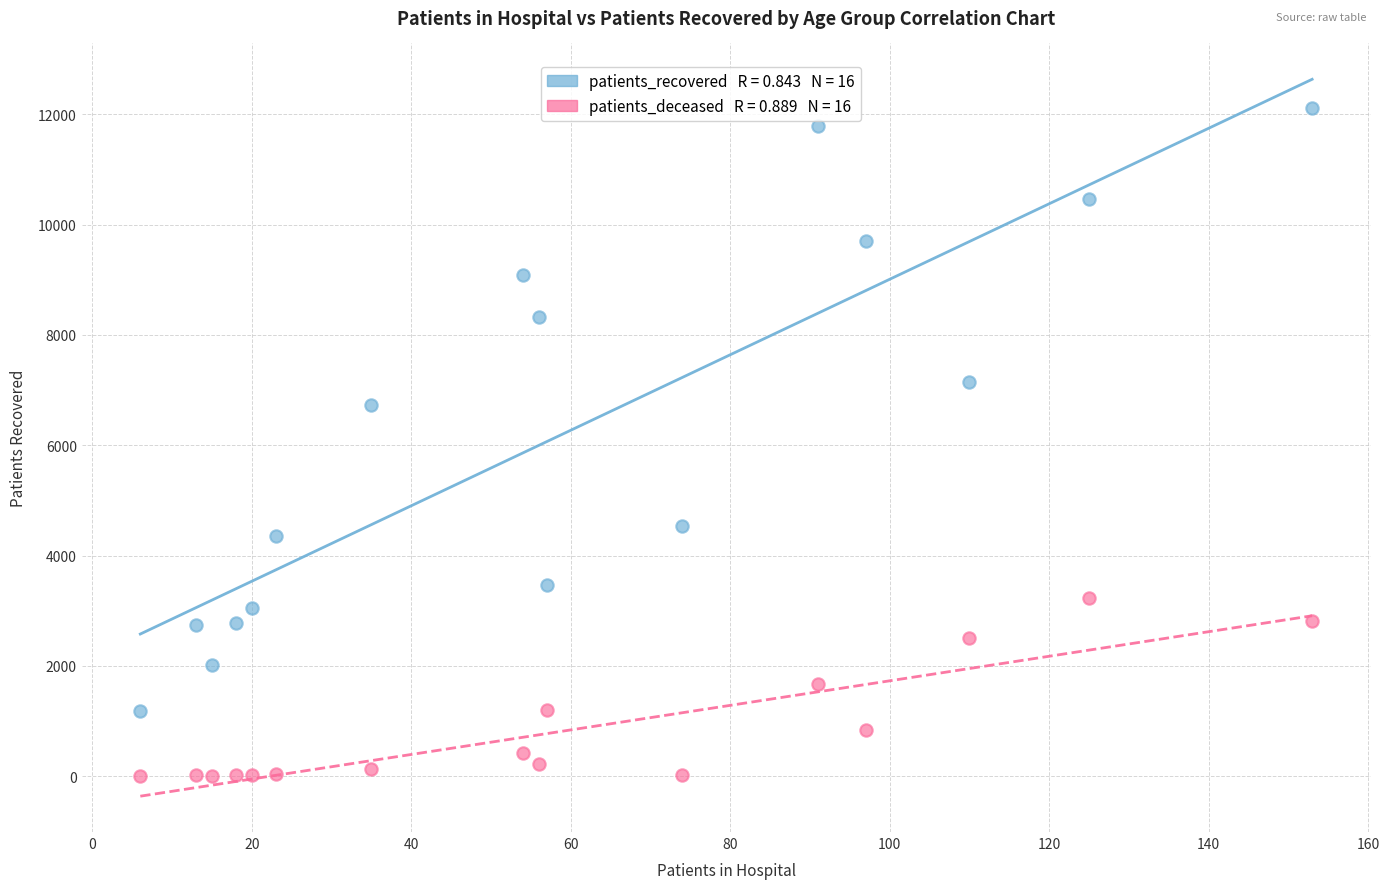

Across all data points, what is the range of X values (max minus min)?

147